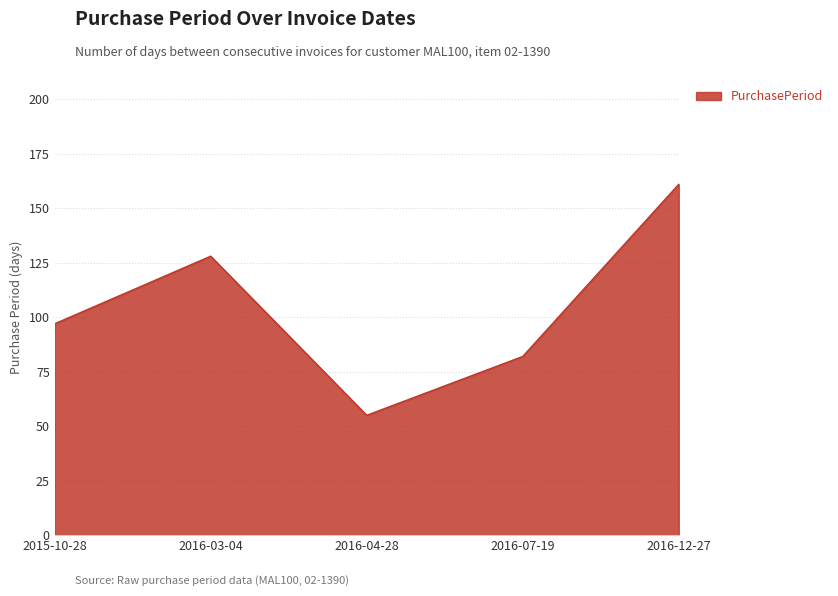

What is the average value?

105